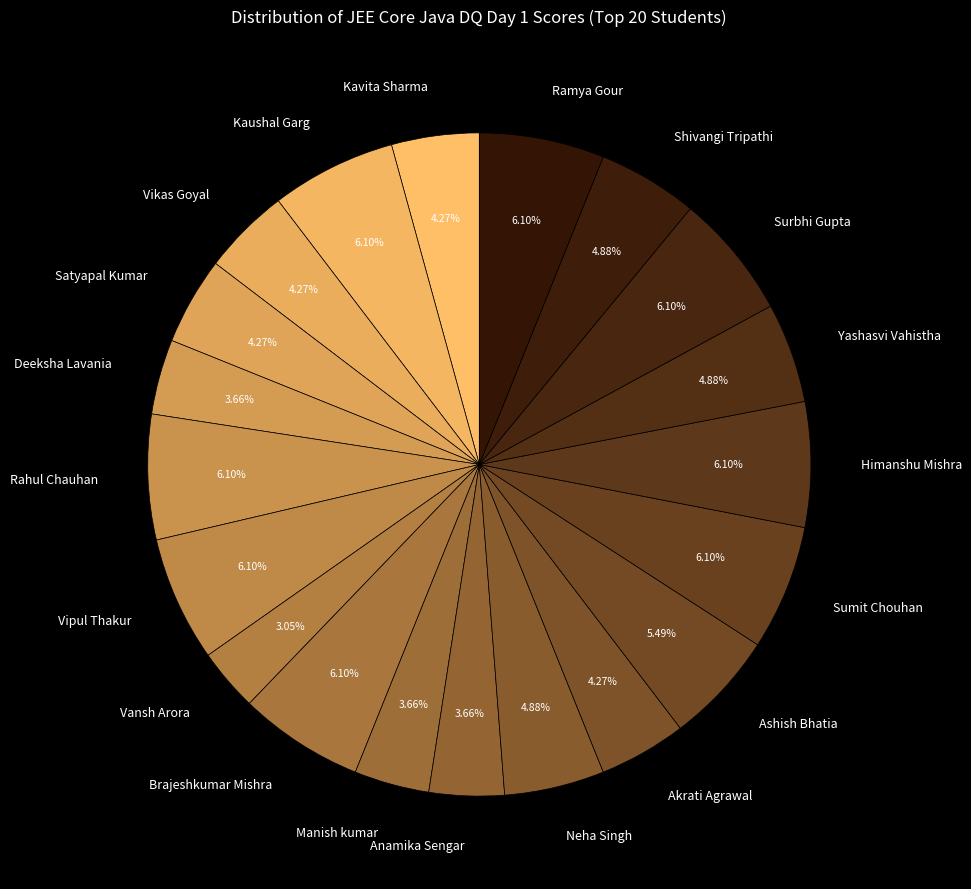

Which category has the smallest portion of the pie?

Vansh Arora